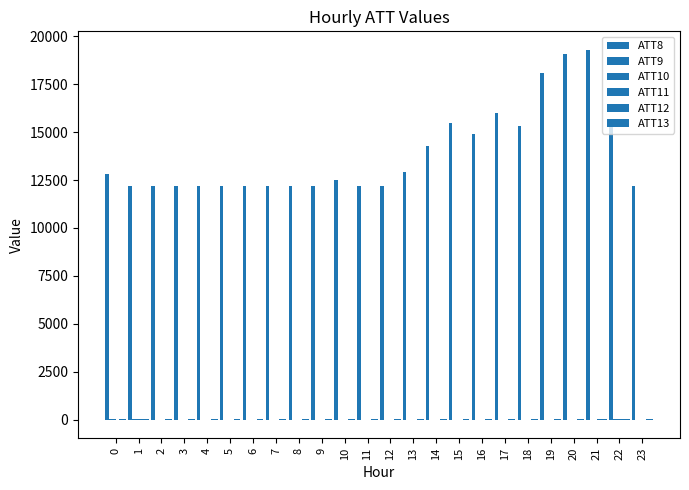

Which series has the largest range (max minus min)?

ATT8